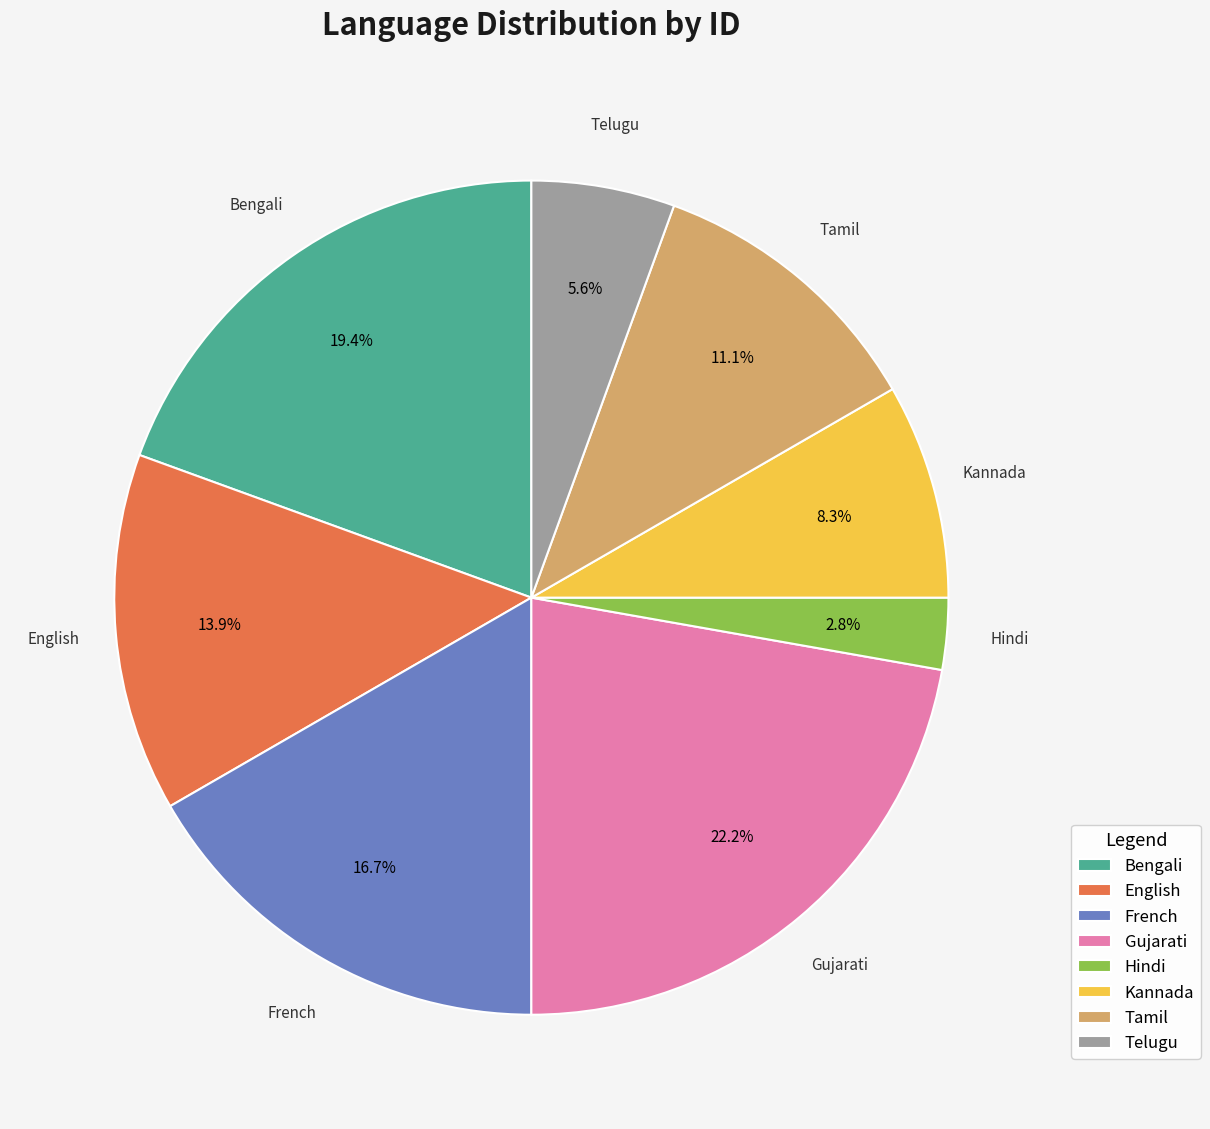

Does Tamil represent more than half of the total?

No